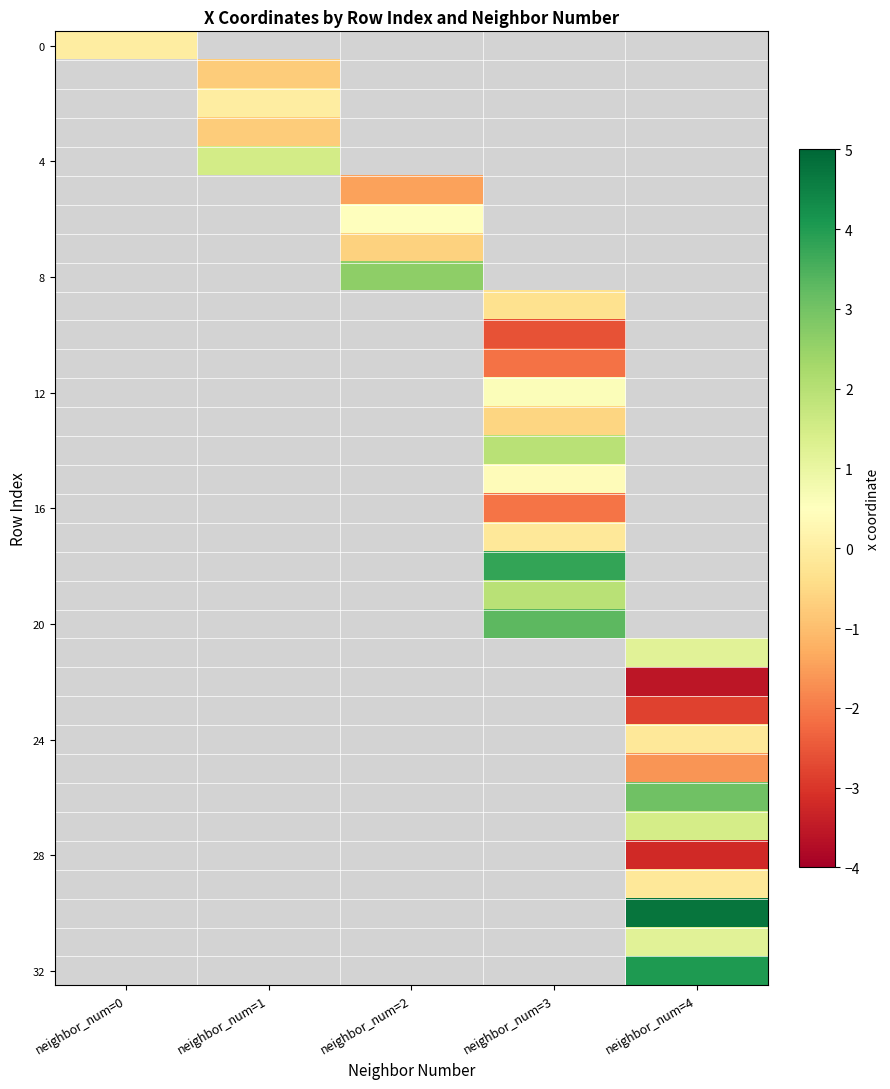

At how many categories does at least one series exceed 4?

1